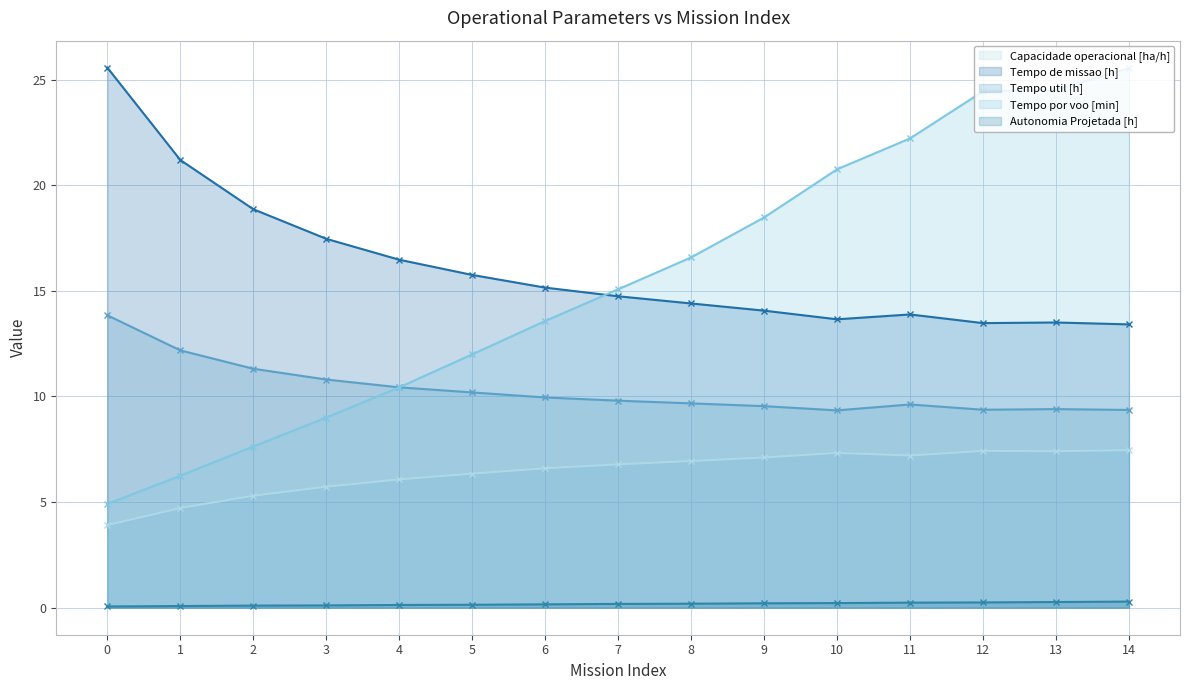

True or false: Capacidade operacional [ha/h] and Tempo util [h] cross at least once.

False